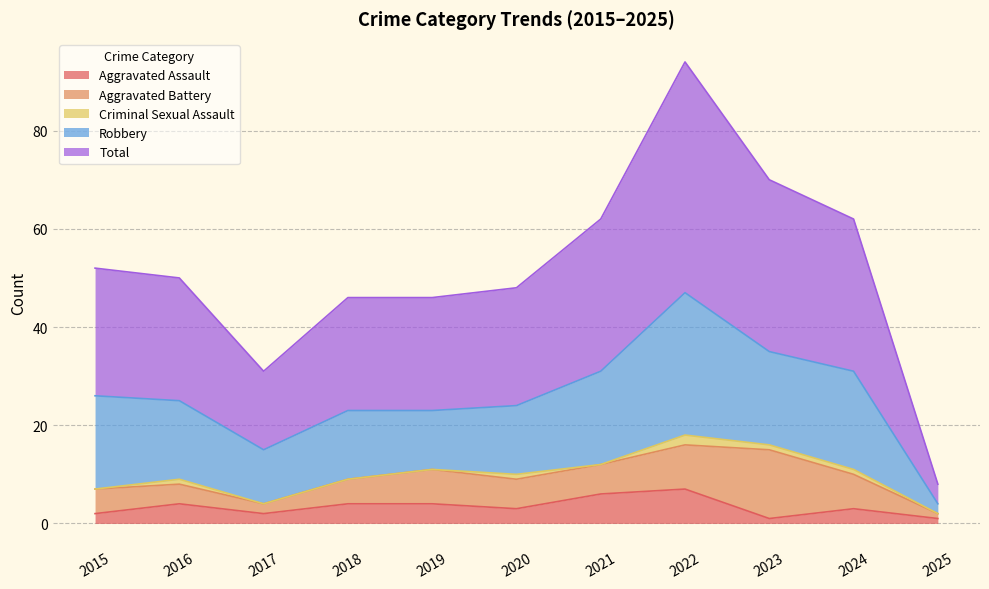

What is the highest value of the Aggravated Battery series?

14